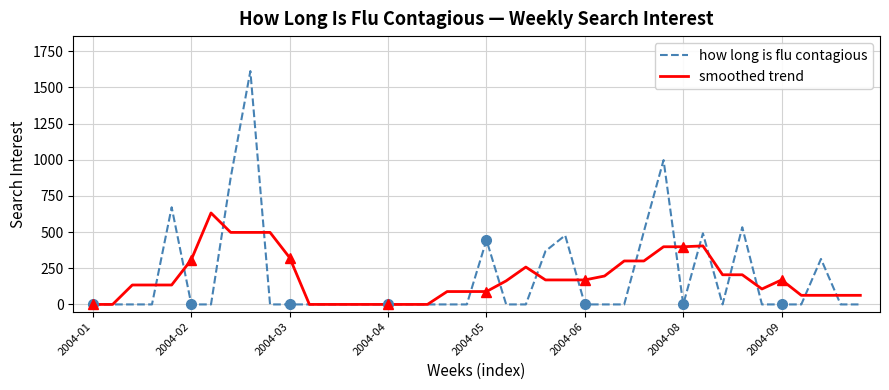

True or false: how long is flu contagious has more than 0 interior local peaks.

True